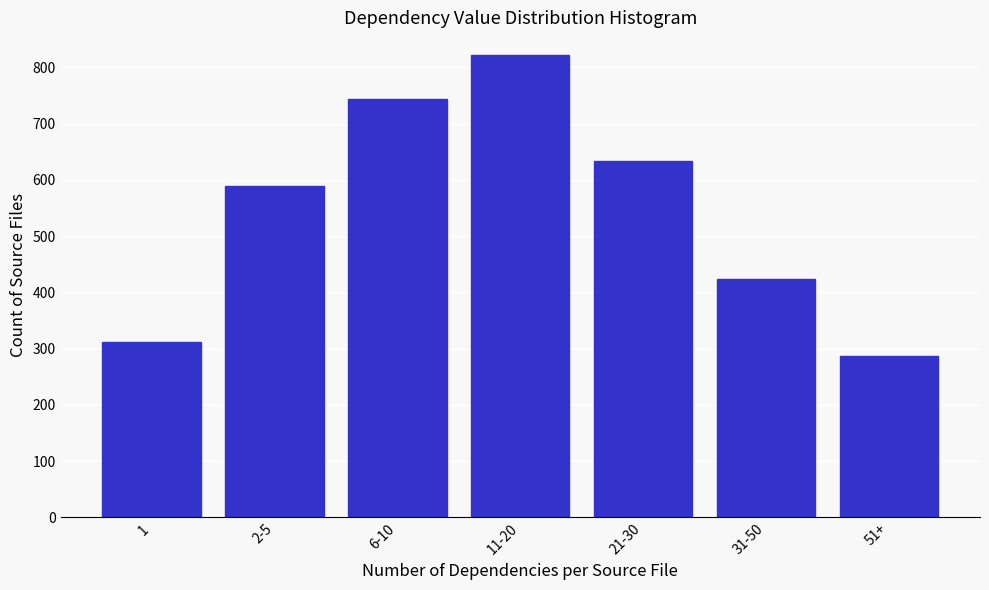

Reading left to right, what are all the values shown in this chart?

1=312	2-5=589	6-10=743	11-20=821	21-30=634	31-50=423	51+=287